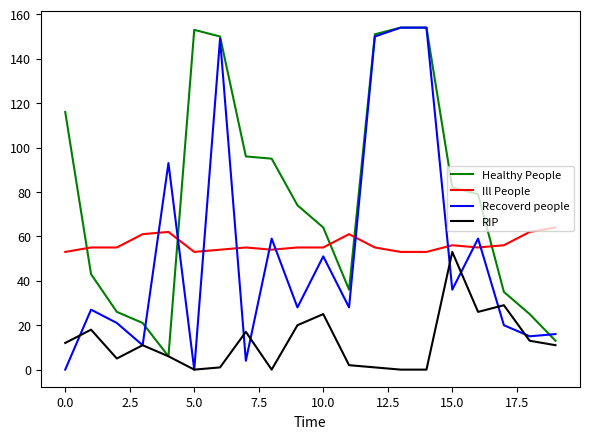

What is the greatest value displayed?

154